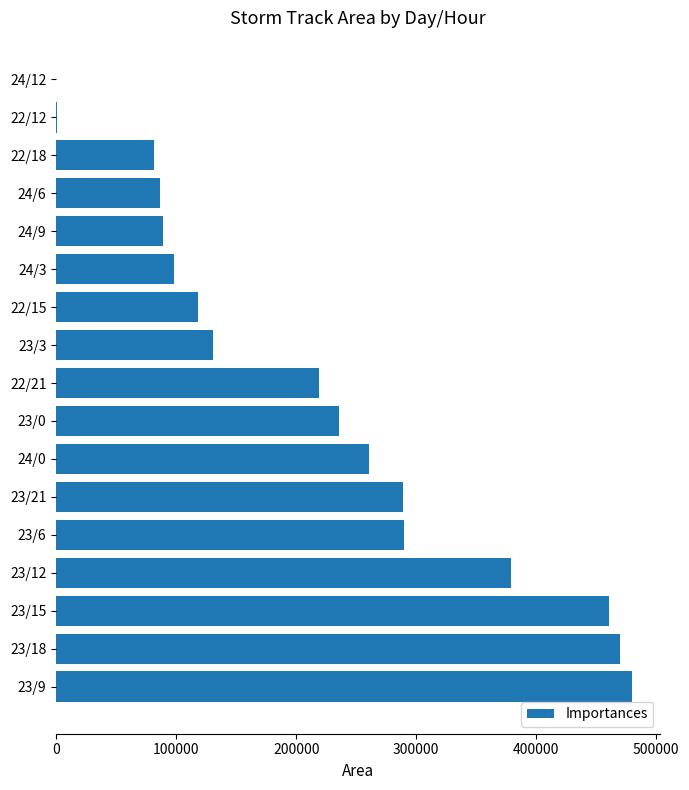

What is the sum of all values?

3687500